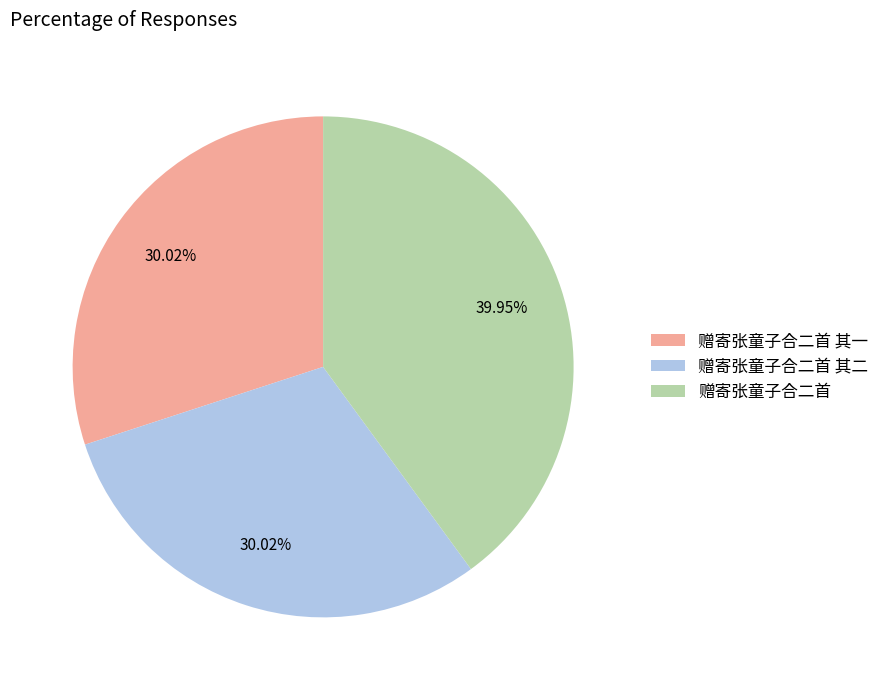

Which slice is the largest?

赠寄张童子合二首